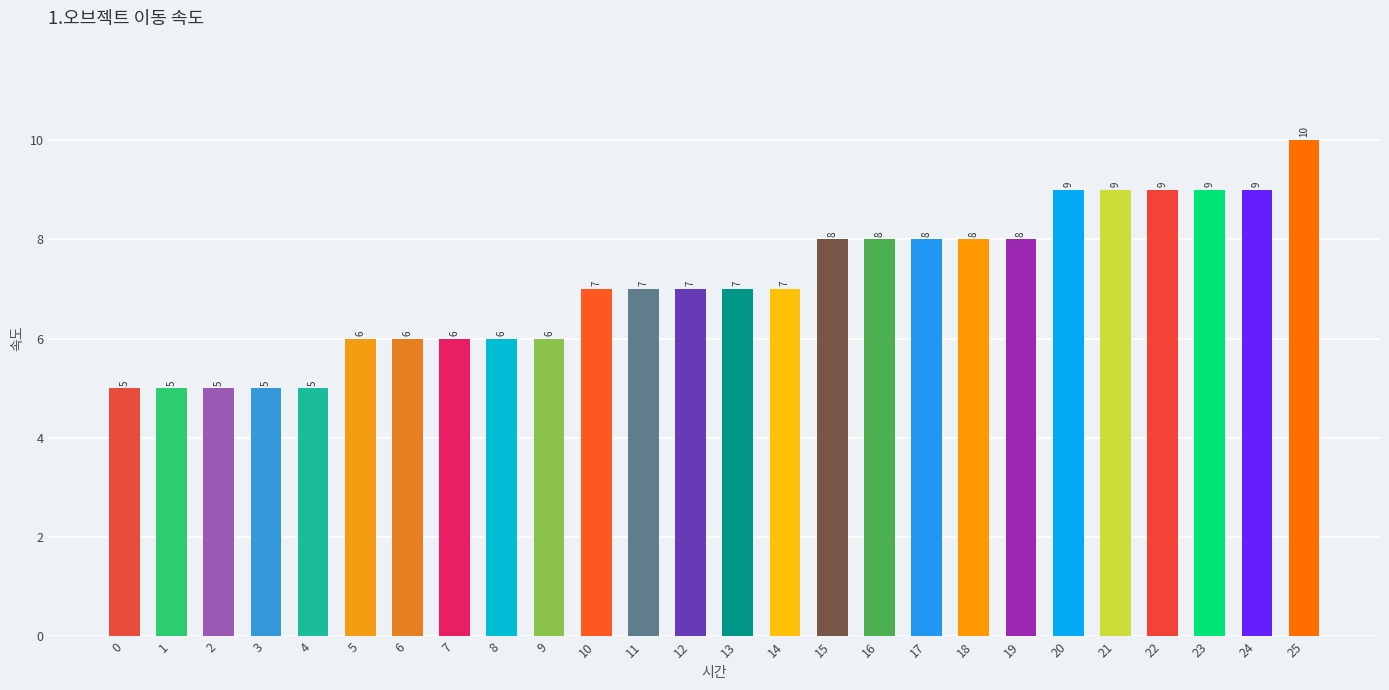

True or false: the data shows 7 at 10.

True